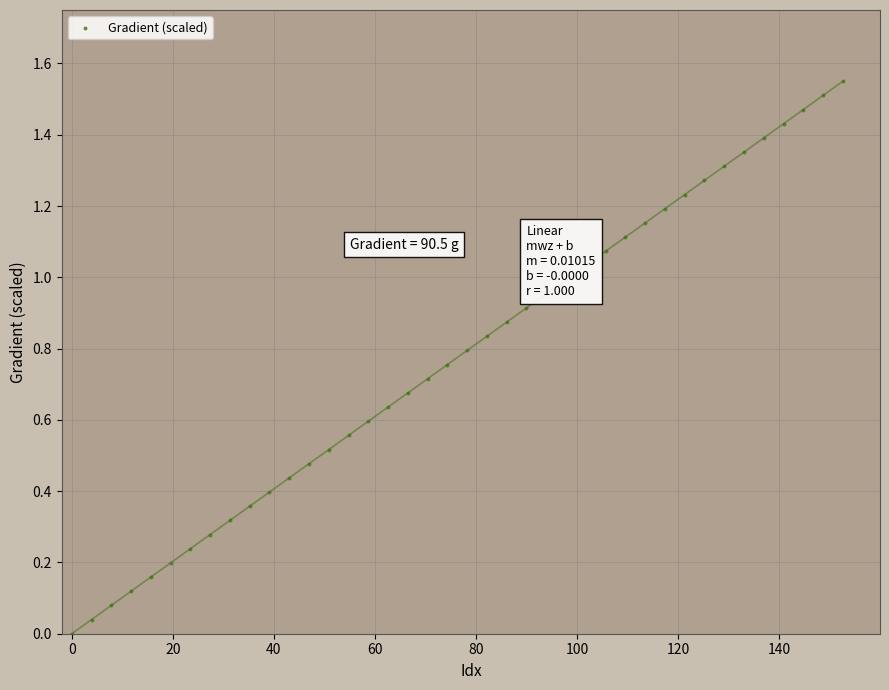

How many points are shown in the scatter plot?

40